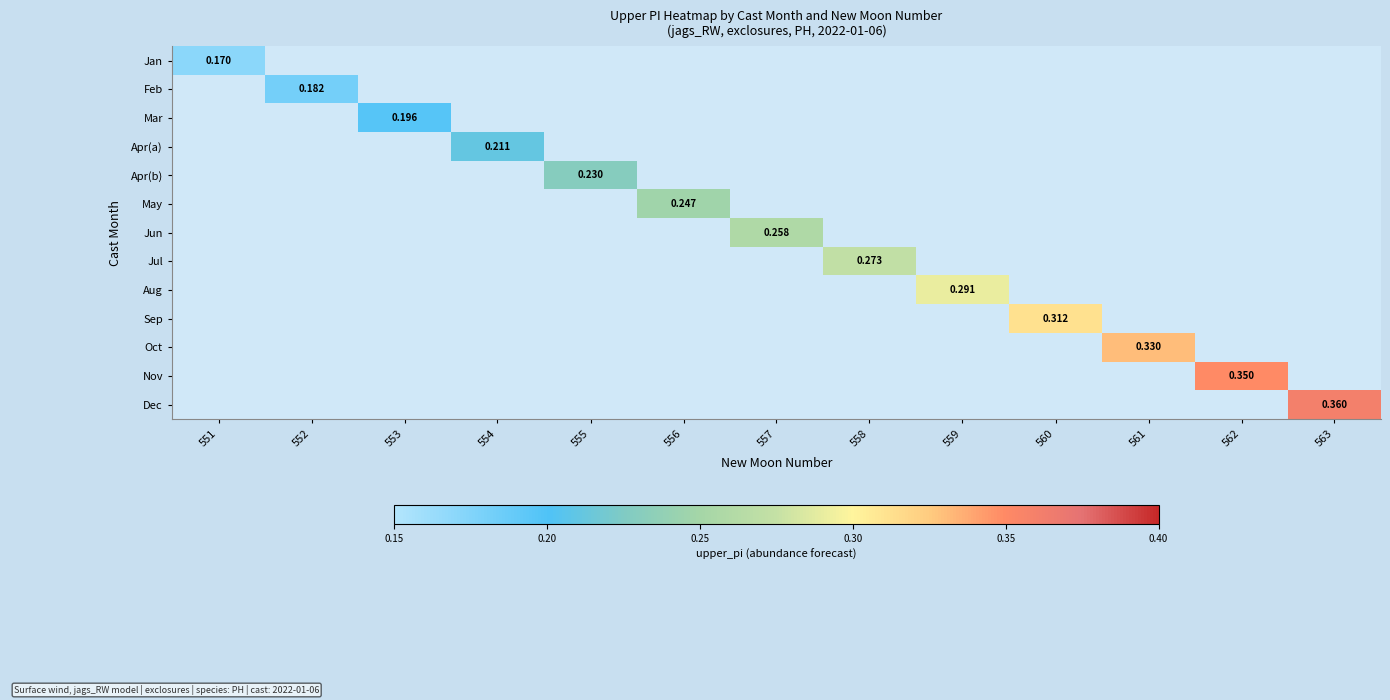

At how many categories does at least one series exceed 0?

13